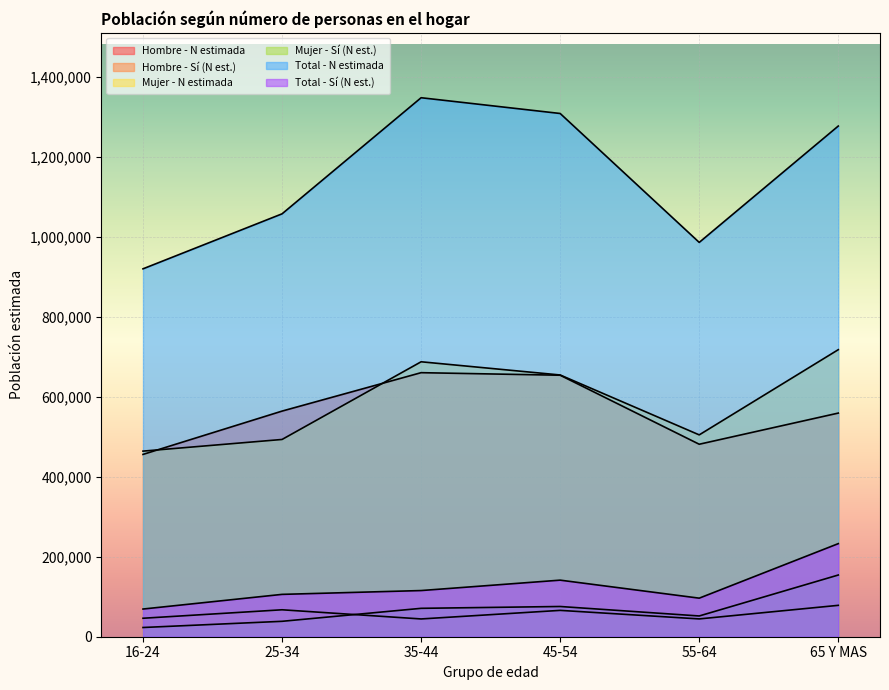

How many lines are shown in the chart?

6